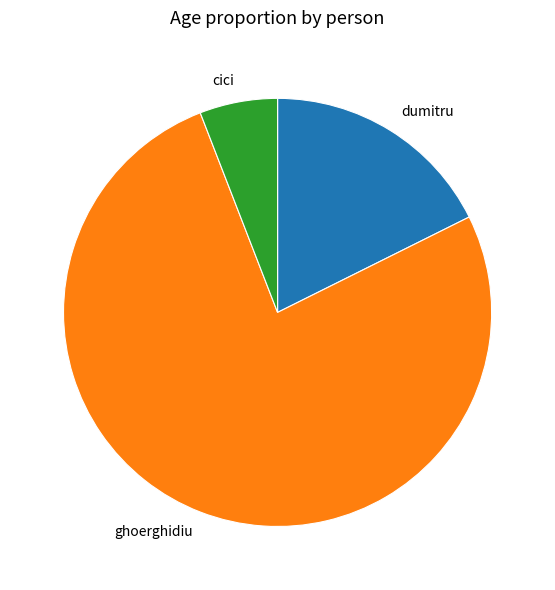

The dumitru slice represents 8% of the pie. True or false?

False